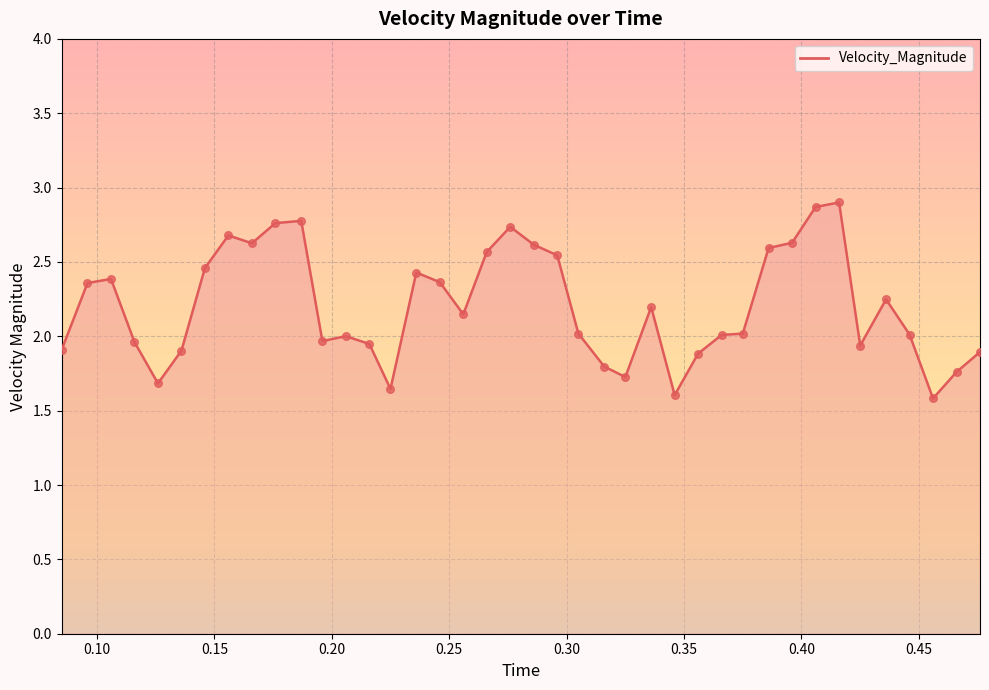

What is the difference between the maximum and minimum values?

1.3